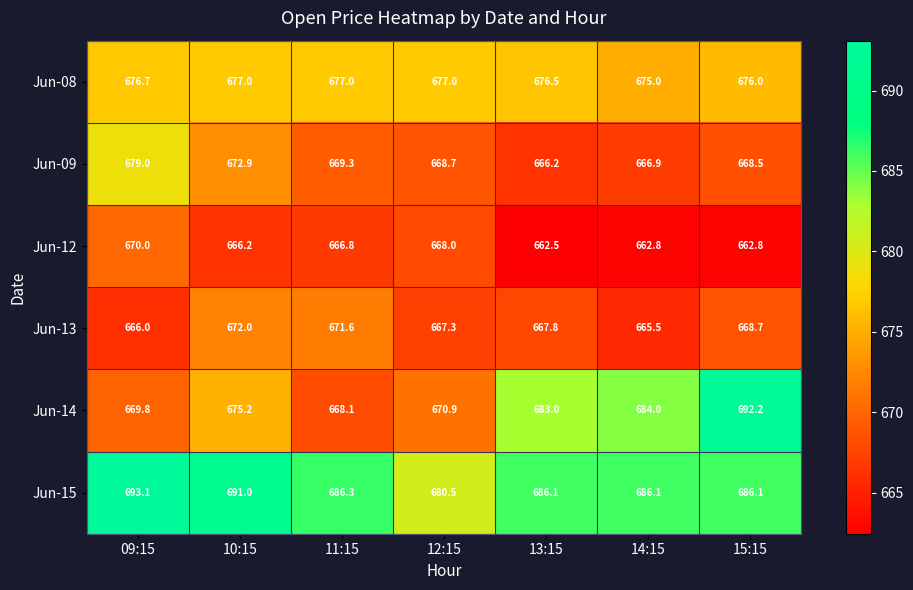

What is the average value of the Jun-12 series?

665.6